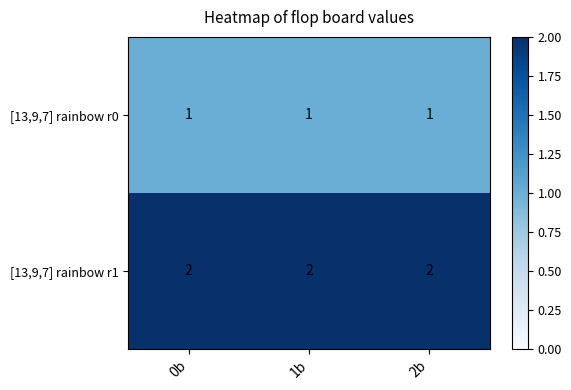

The value of [13,9,7] rainbow r0 at 2b is 2. True or false?

False